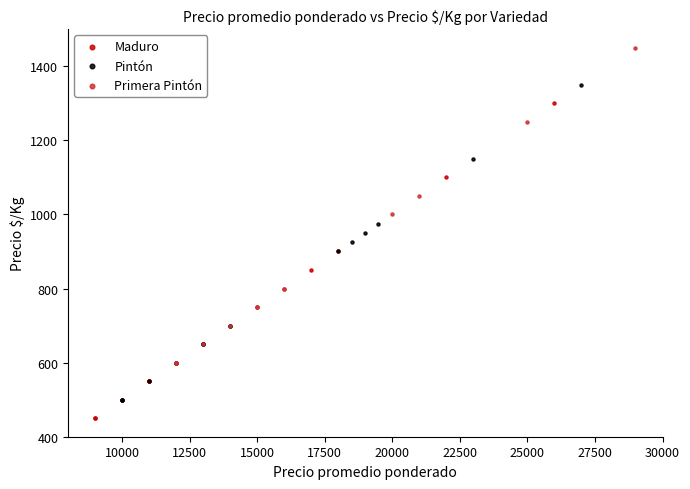

Which series reaches the minimum Y coordinate?

Maduro